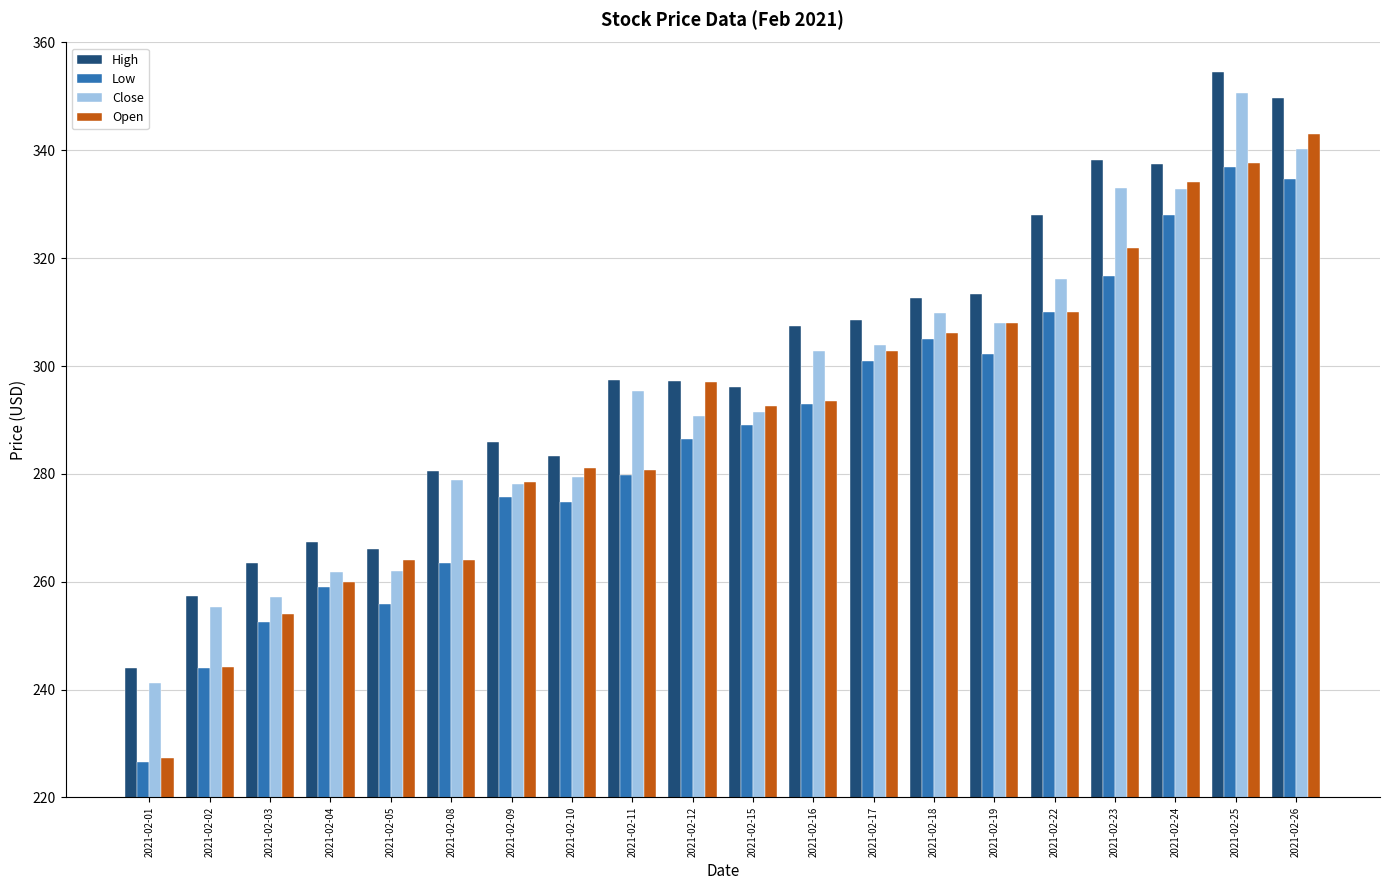

The value of Low at 2021-02-26 is 476.8. True or false?

False